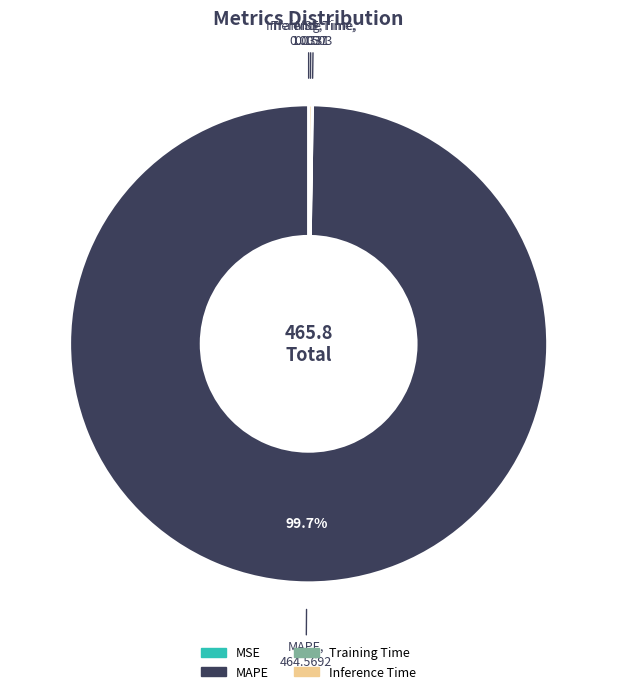

Is there a majority slice in this chart?

Yes